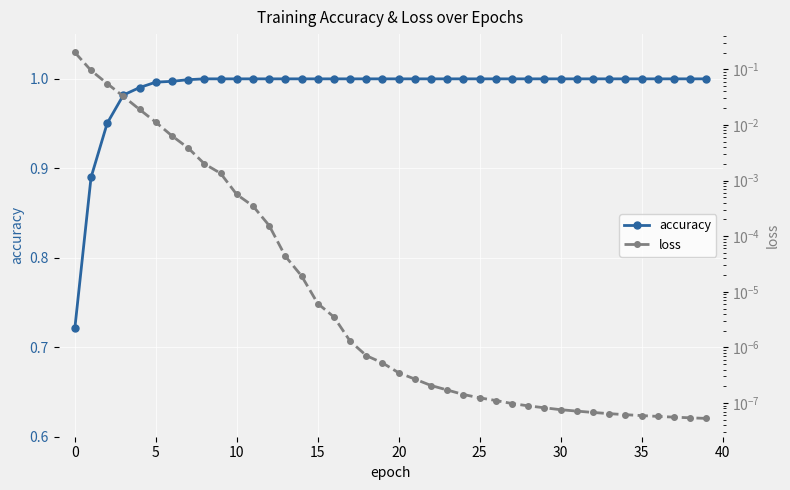

Is it true that accuracy equals 0.2 at 25?

False